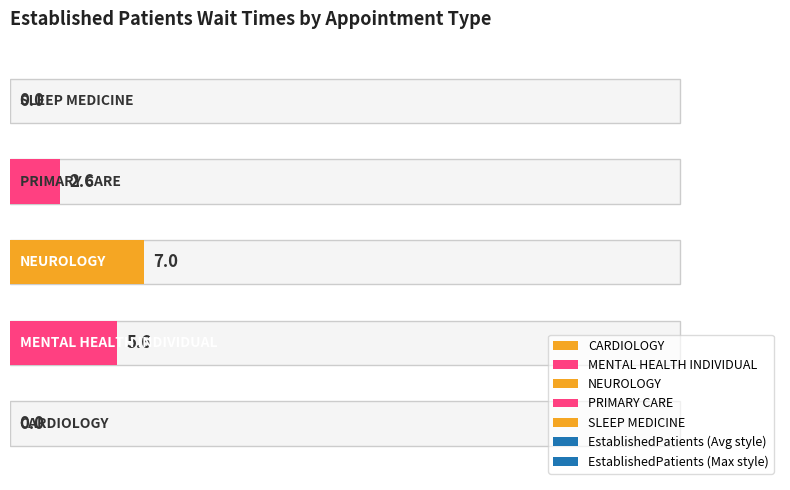

What is the change in value from PRIMARY CARE to SLEEP MEDICINE?

-2.6